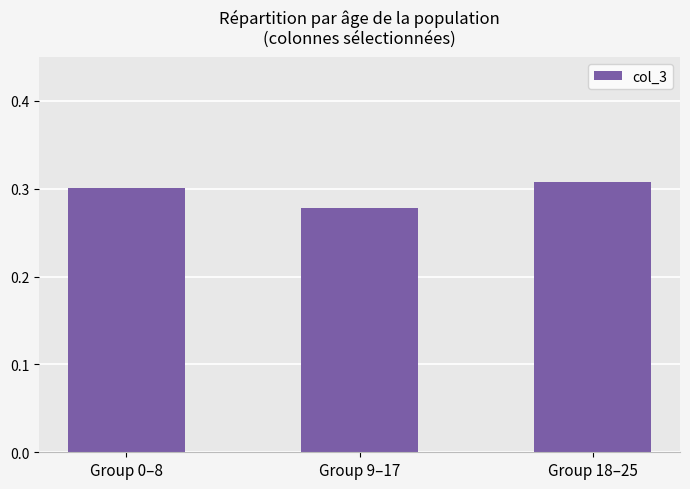

Which label corresponds to the largest value in the chart?

Group 18–25